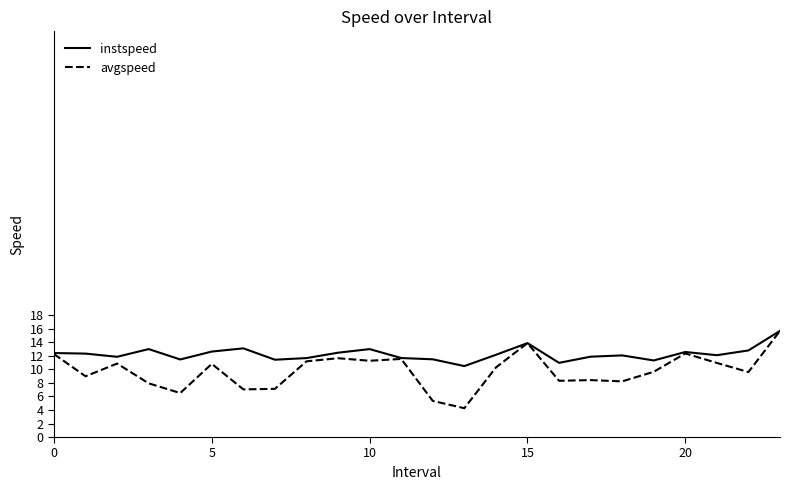

What is the maximum value shown in the chart?

15.7